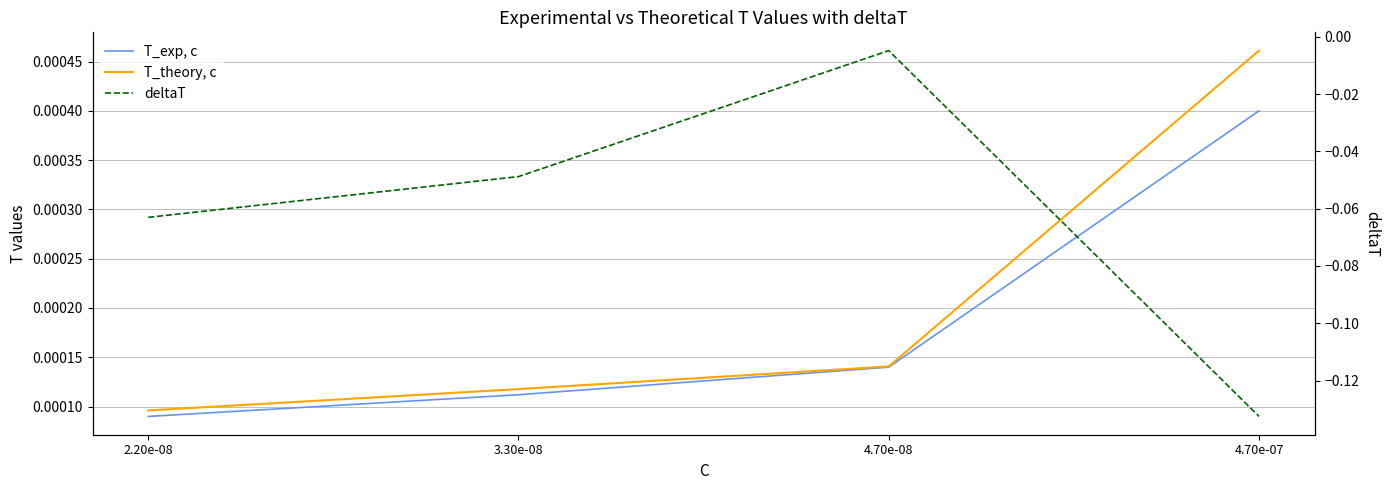

Reading right to left, what are all the values shown in this chart?

T_exp, c: 4.70e-07=0.0	4.70e-08=0.0	3.30e-08=0.0	2.20e-08=0.0
T_theory, c: 4.70e-07=0.0	4.70e-08=0.0	3.30e-08=0.0	2.20e-08=0.0
deltaT: 4.70e-07=-0.1	4.70e-08=-0.0	3.30e-08=-0.0	2.20e-08=-0.1